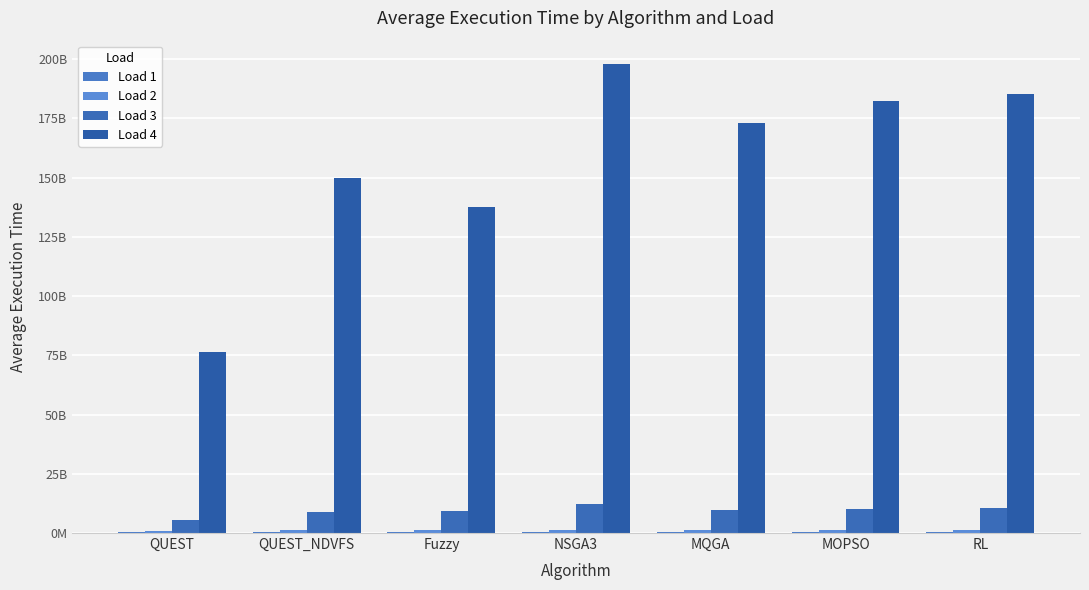

Which series has the largest range (max minus min)?

Load 4